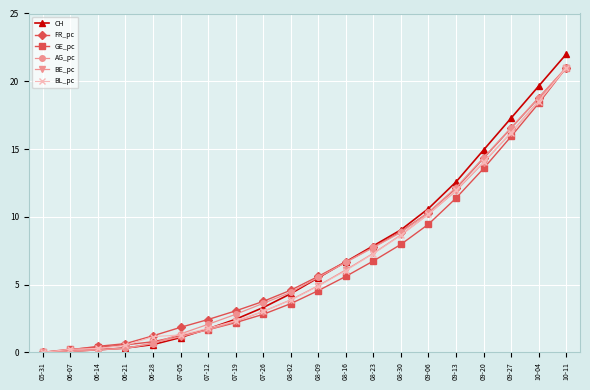

What is the maximum value shown in the chart?

22.0